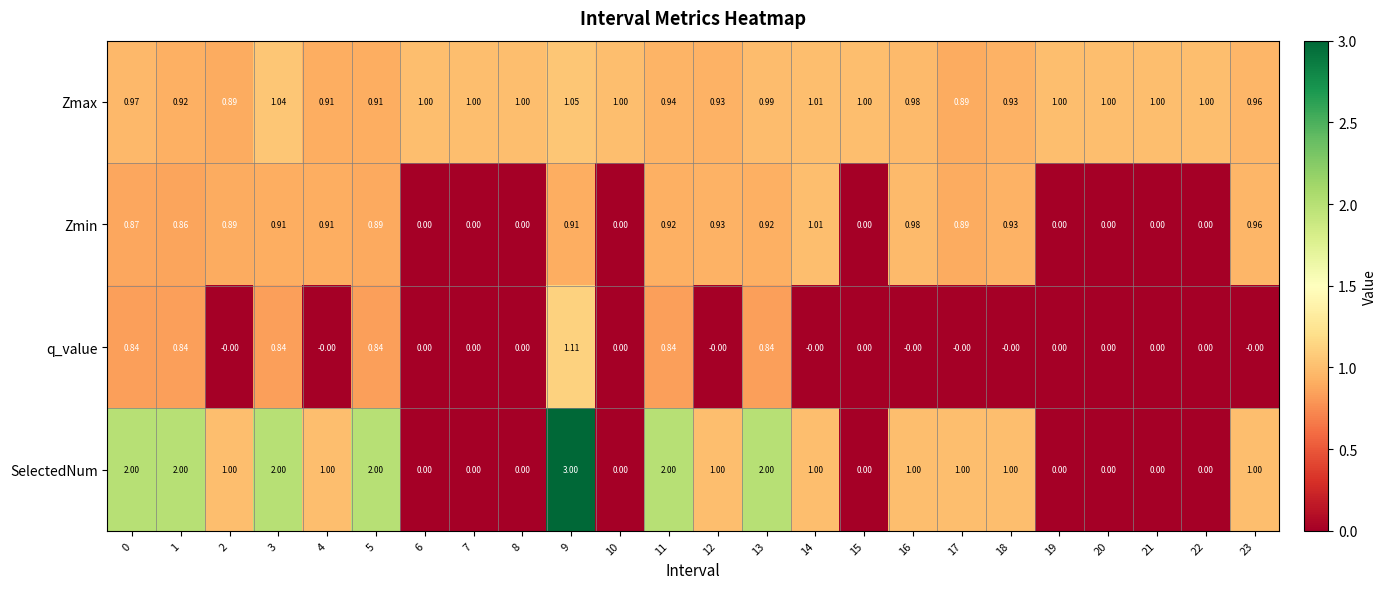

Which series has the largest range (max minus min)?

SelectedNum